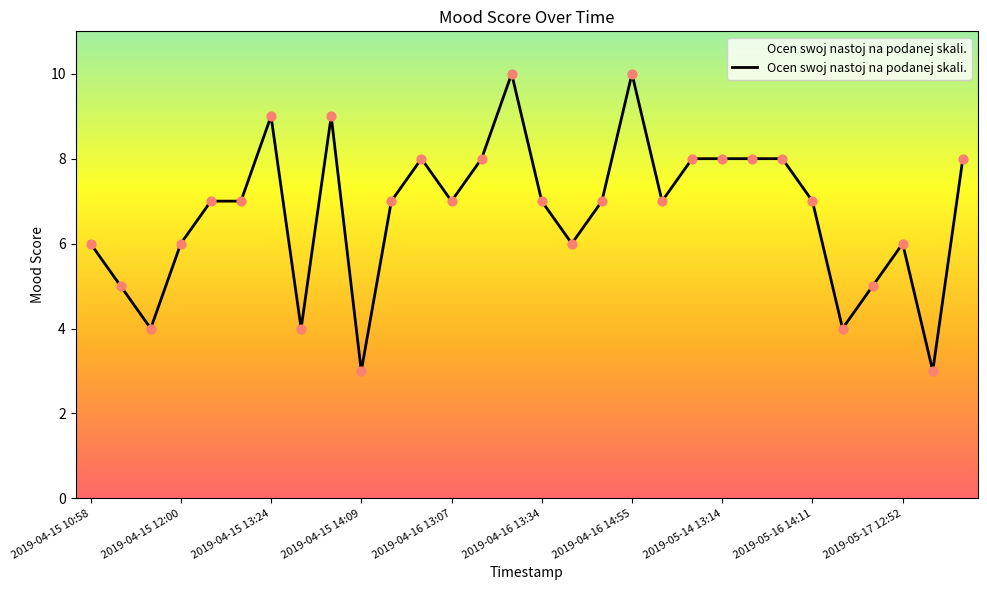

What is the difference between the maximum and minimum values?

7